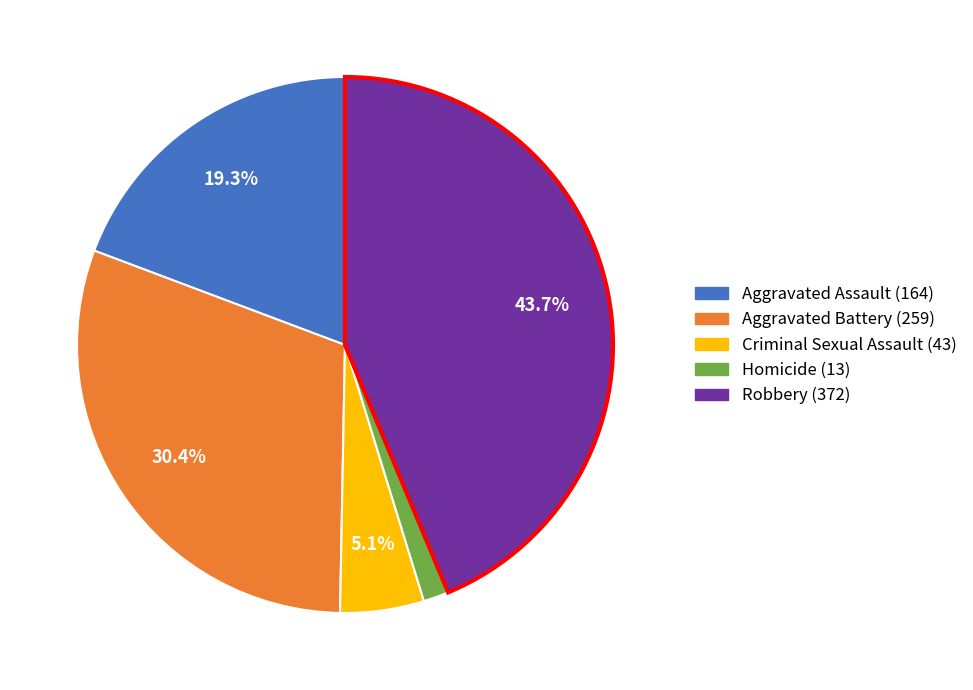

Do Robbery and Criminal Sexual Assault together represent more than half of the pie?

No